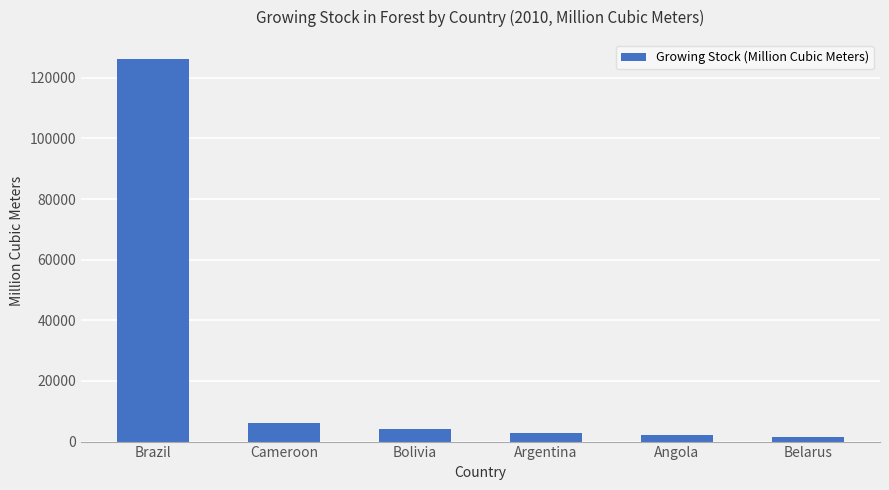

How many data points does each series have?

6